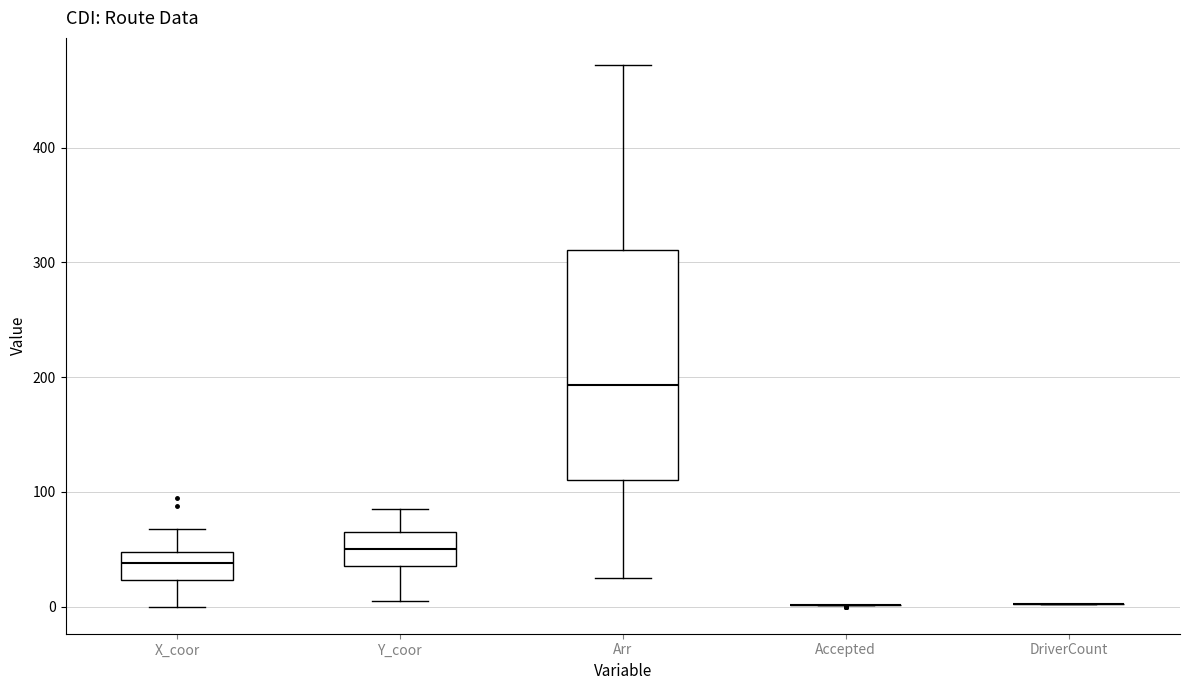

Reading left to right, read every box against the y-axis: the position of its median line, the range the box covers, and the ends of its whiskers. The values are not printed on the chart, so give them approximately, as read against the axis.

X_coor: median 40, box 20 to 50, whiskers 0 to 70
Y_coor: median 50, box 40 to 70, whiskers 10 to 90
Arr: median 190, box 110 to 310, whiskers 30 to 470
Accepted: box collapsed to a line at 0, whiskers 0 to 0
DriverCount: box collapsed to a line at 0, whiskers 0 to 0